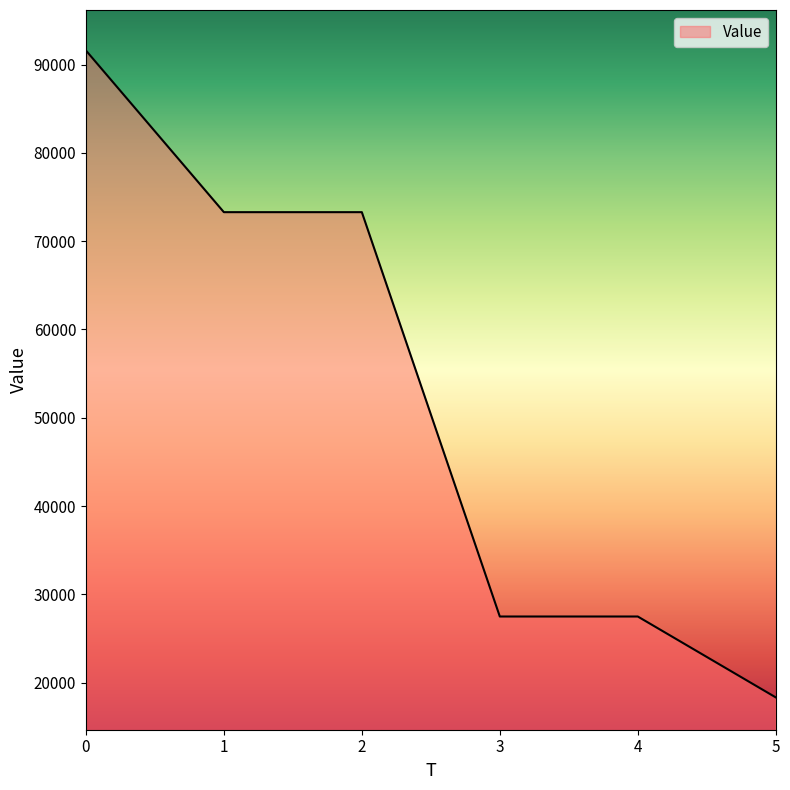

What is the change in value from 1 to 3?

-45804.0